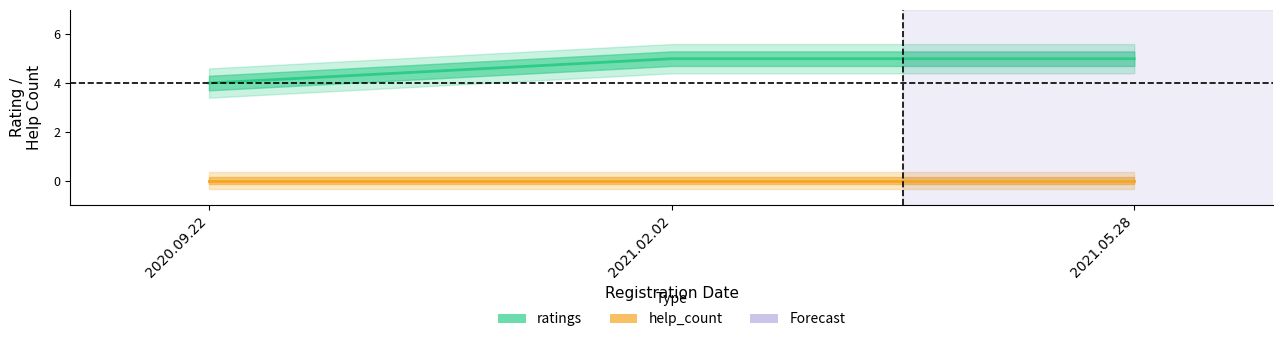

How many series are shown in this chart?

2